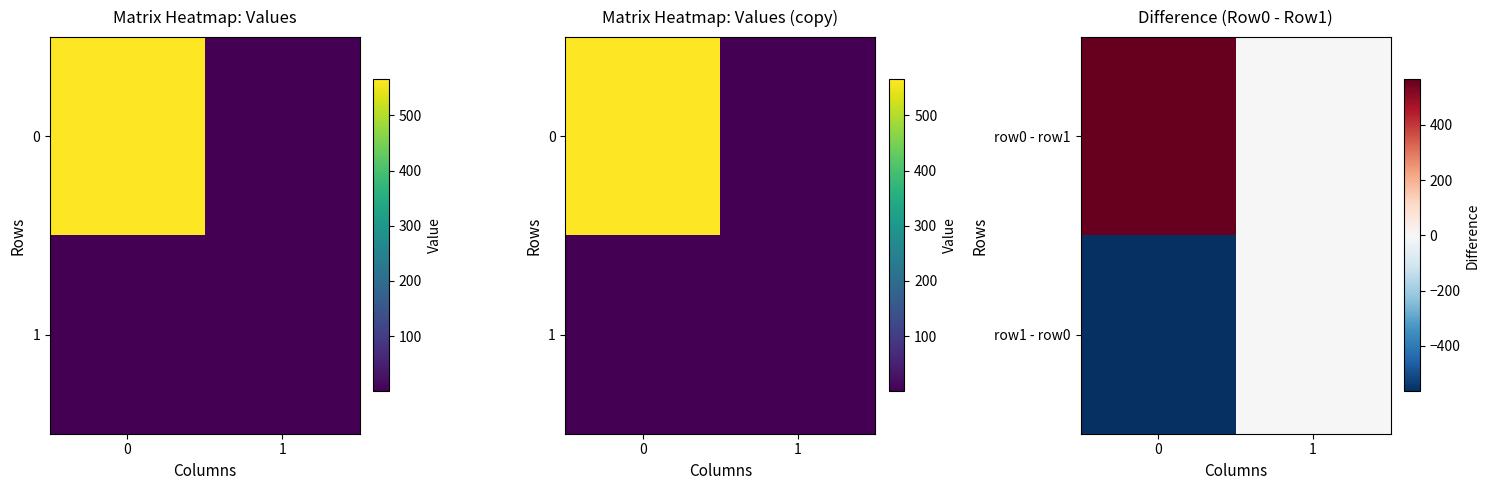

The row1 - row0 series shows -953.4 at 0. True or false?

False